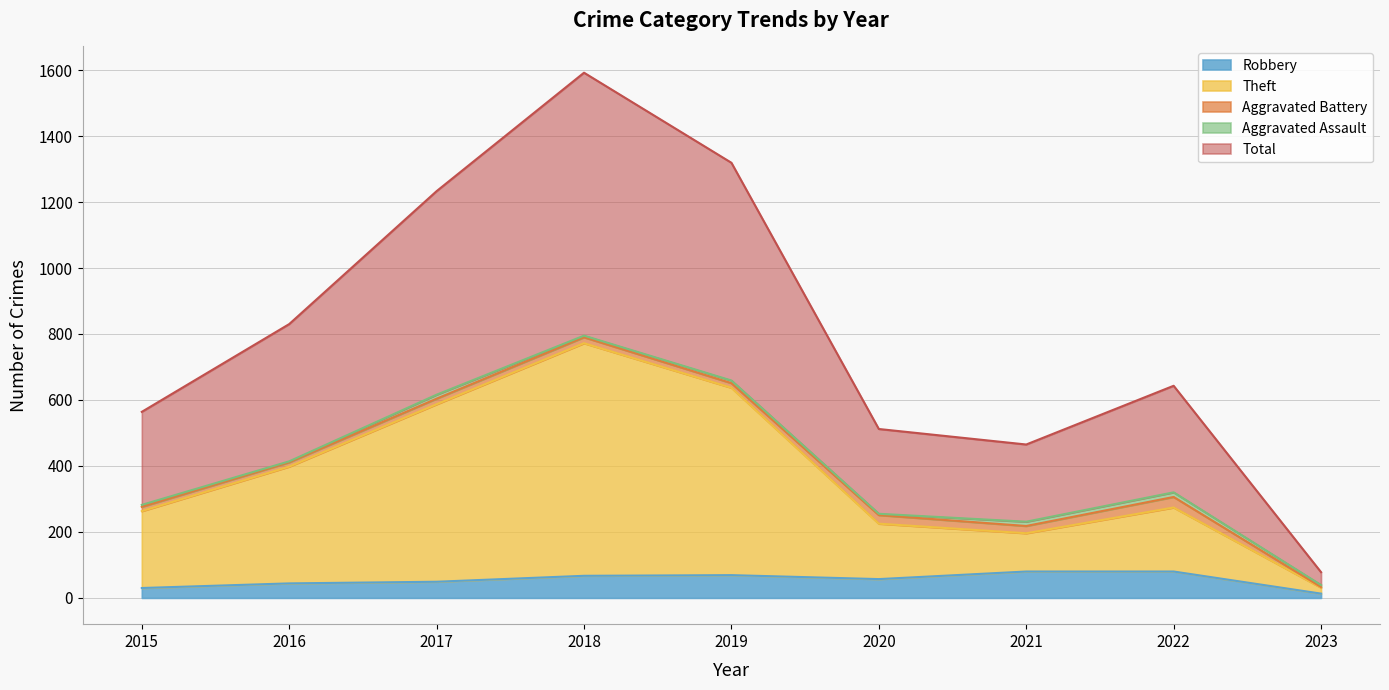

True or false: Theft has more than 1 interior local peaks.

True